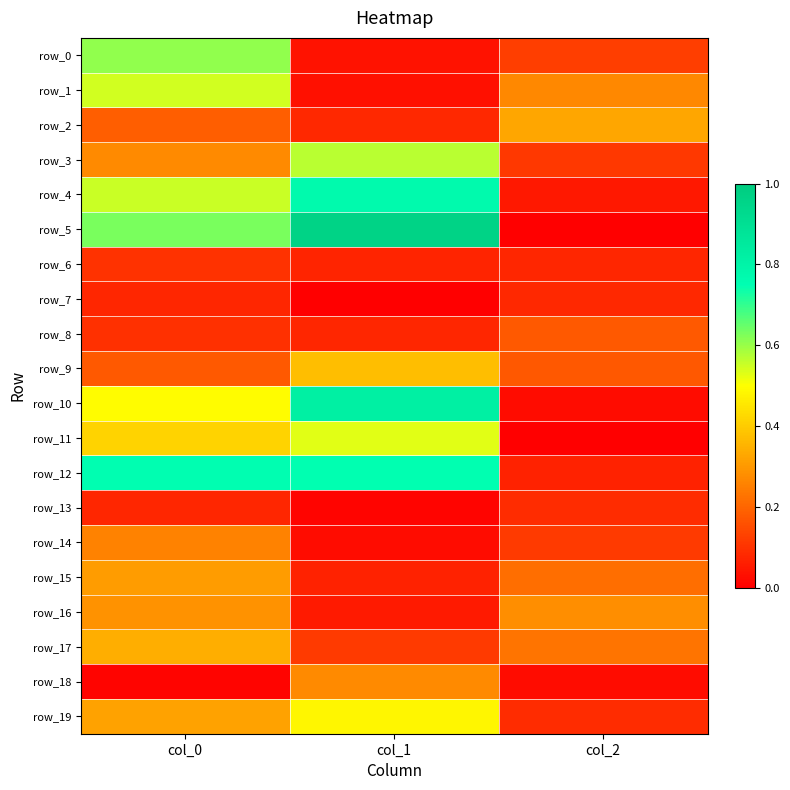

What is the minimum value for row_3?

0.1